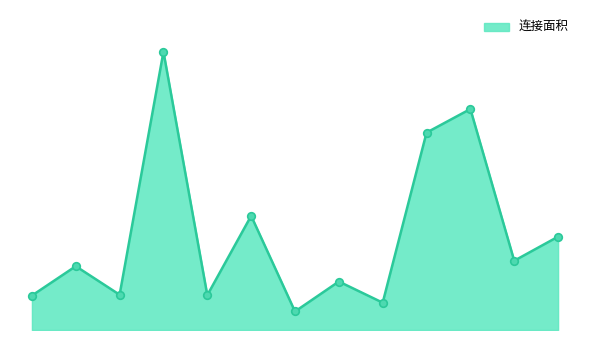

Does the chart have visible grid lines?

No